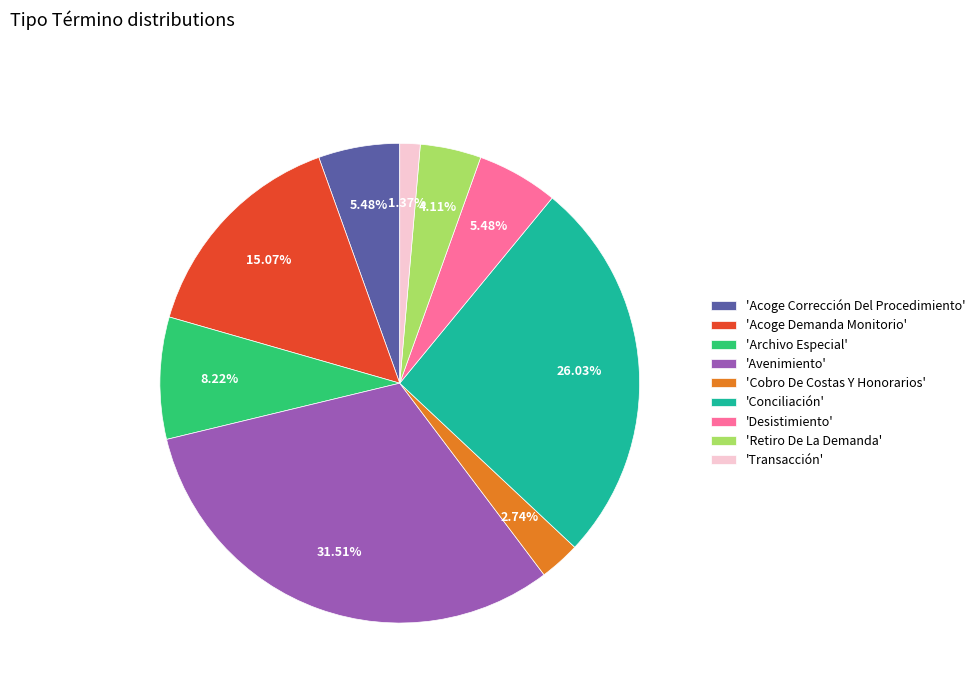

Which category has the biggest portion of the pie?

'Avenimiento'